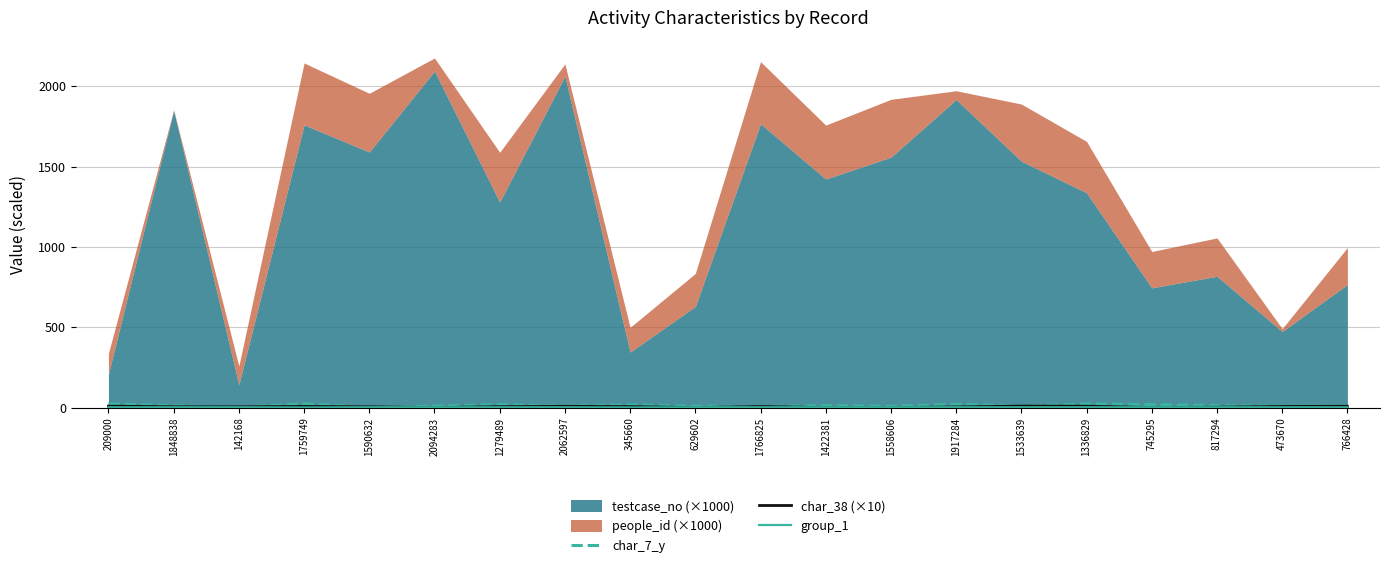

What is the average value of the char_38 (×10) series?

4.9